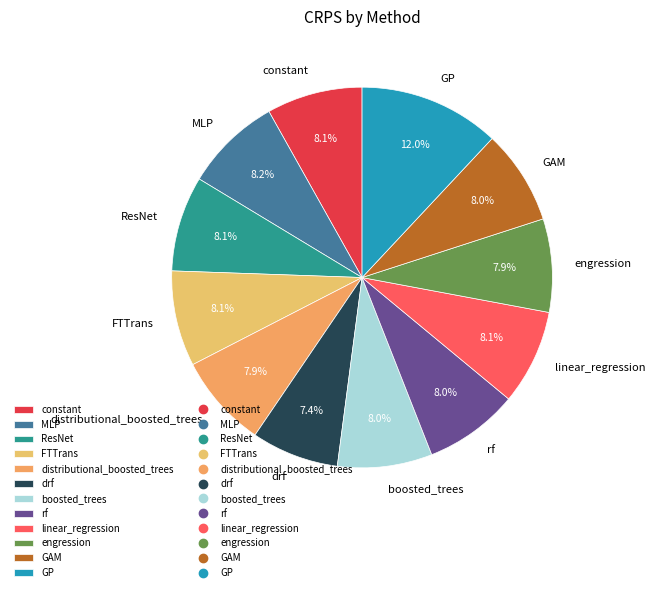

To the nearest percent, what is the average slice percentage?

8%